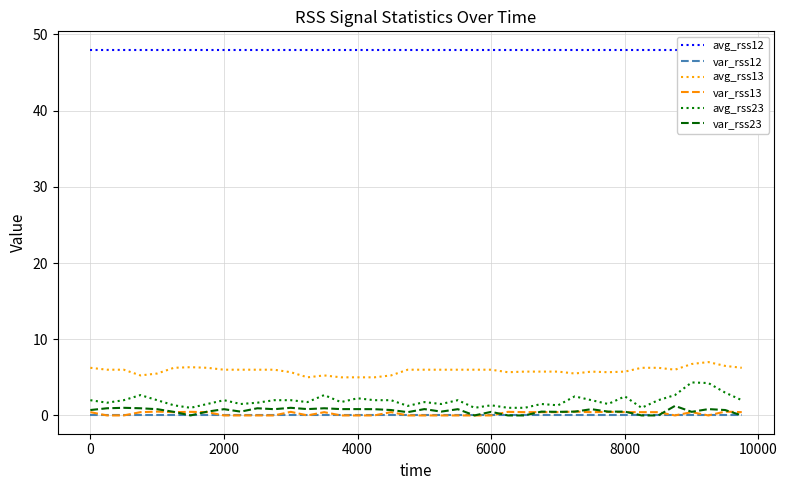

Reading left to right, list all the values displayed in this chart.

avg_rss12: 48.0	48.0	48.0	48.0	48.0	48.0	48.0	48.0	48.0	48.0	48.0	48.0	48.0	48.0	48.0	48.0	48.0	48.0	48.0	48.0	48.0	48.0	48.0	48.0	48.0	48.0	48.0	48.0	48.0	48.0	48.0	48.0	48.0	48.0	48.0	48.0	48.0	48.0	48.0	48.0
var_rss12: 0.0	0.0	0.0	0.0	0.0	0.0	0.0	0.0	0.0	0.0	0.0	0.0	0.0	0.0	0.0	0.0	0.0	0.0	0.0	0.0	0.0	0.0	0.0	0.0	0.0	0.0	0.0	0.0	0.0	0.0	0.0	0.0	0.0	0.0	0.0	0.0	0.0	0.0	0.0	0.0
avg_rss13: 6.2	6.0	6.0	5.2	5.5	6.2	6.3	6.2	6.0	6.0	6.0	6.0	5.7	5.0	5.2	5.0	5.0	5.0	5.2	6.0	6.0	6.0	6.0	6.0	6.0	5.7	5.8	5.8	5.8	5.5	5.8	5.7	5.8	6.2	6.2	6.0	6.8	7.0	6.5	6.2
var_rss13: 0.4	0.0	0.0	0.4	0.5	0.4	0.5	0.4	0.0	0.0	0.0	0.0	0.5	0.0	0.4	0.0	0.0	0.0	0.4	0.0	0.0	0.0	0.0	0.0	0.0	0.5	0.4	0.4	0.4	0.5	0.4	0.5	0.4	0.4	0.4	0.0	0.4	0.0	0.5	0.4
avg_rss23: 2.0	1.7	2.0	2.7	2.0	1.3	1.0	1.5	2.0	1.5	1.7	2.0	2.0	1.8	2.7	1.8	2.2	2.0	2.0	1.2	1.8	1.5	2.0	1.0	1.3	1.0	1.0	1.5	1.3	2.5	2.0	1.5	2.5	1.0	2.0	2.7	4.3	4.2	3.0	2.0
var_rss23: 0.7	0.9	1.0	0.9	0.8	0.5	0.0	0.5	0.8	0.5	0.9	0.8	1.0	0.8	0.9	0.8	0.8	0.8	0.7	0.4	0.8	0.5	0.8	0.0	0.5	0.0	0.0	0.5	0.5	0.5	0.8	0.5	0.5	0.0	0.0	1.2	0.5	0.8	0.7	0.0